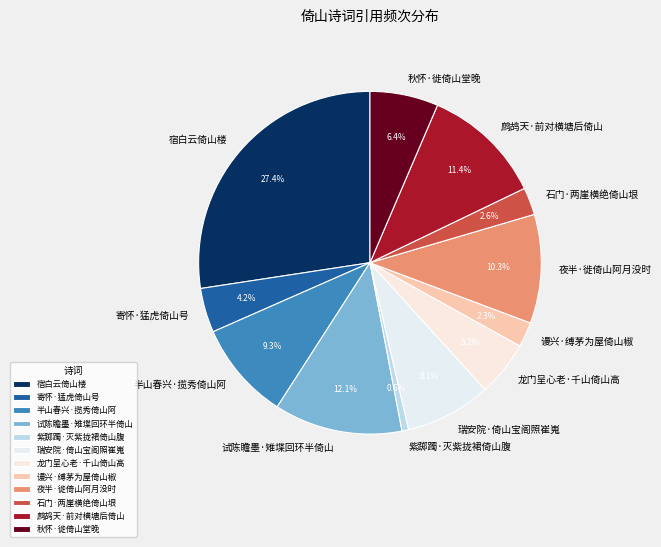

Approximately how many times larger is the value at 寄怀·猛虎倚山号 compared to 龙门呈心老·千山倚山高?

0.8